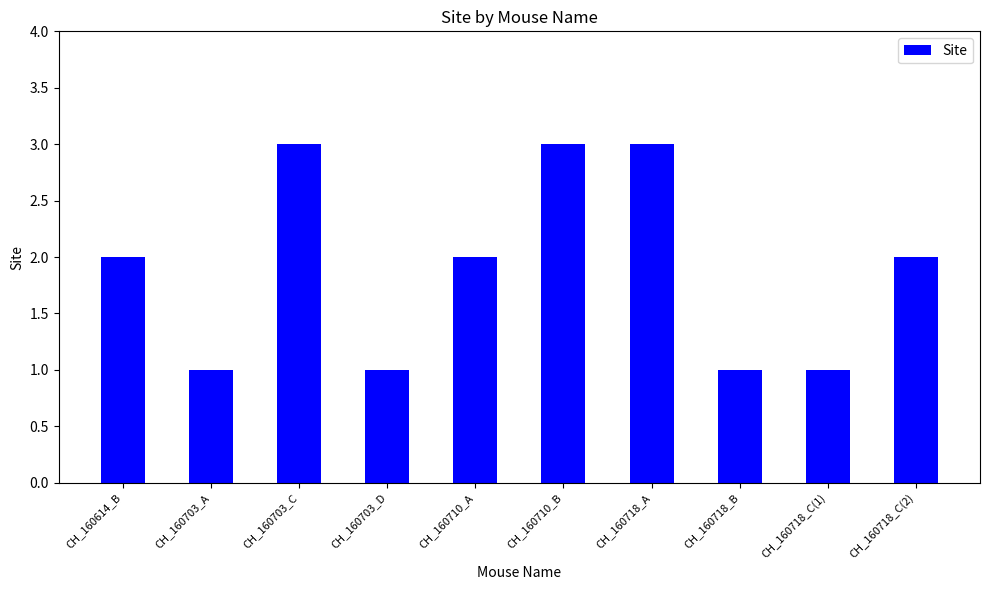

True or false: the data shows 2 at CH_160614_B.

True